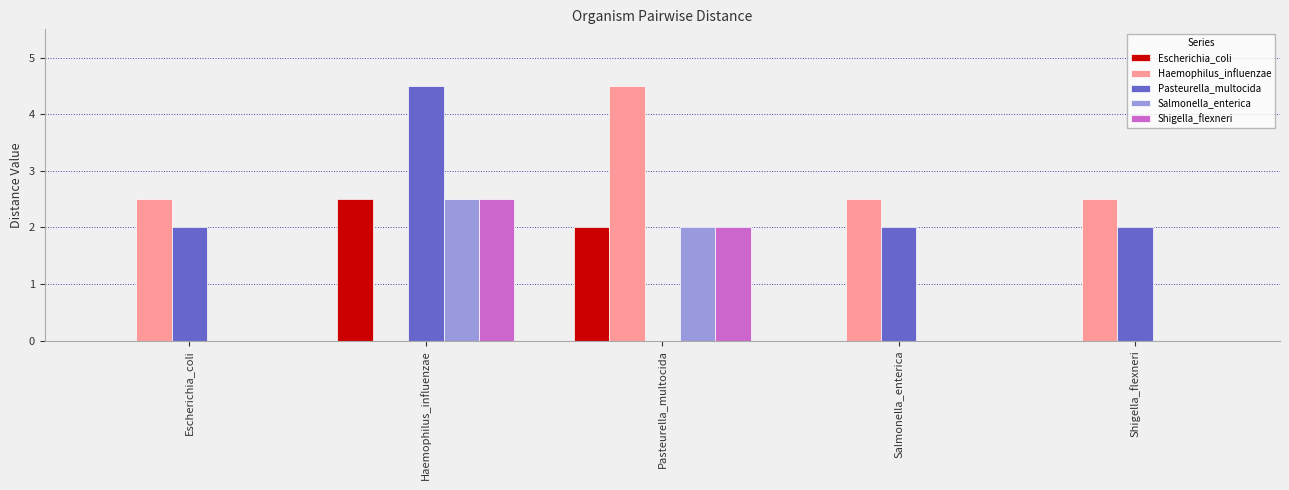

True or false: Pasteurella_multocida has a value of 0.5 at Salmonella_enterica.

False